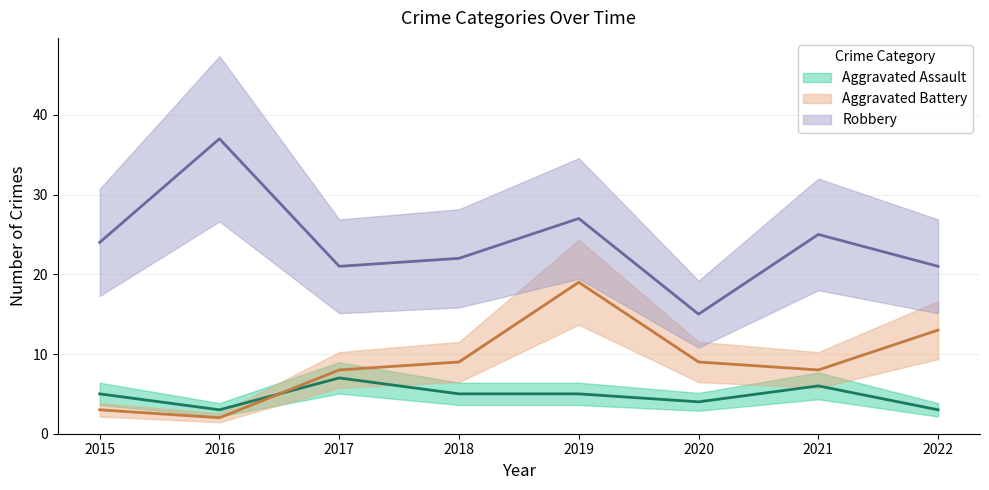

Which category has the lowest value in the Robbery series?

2020